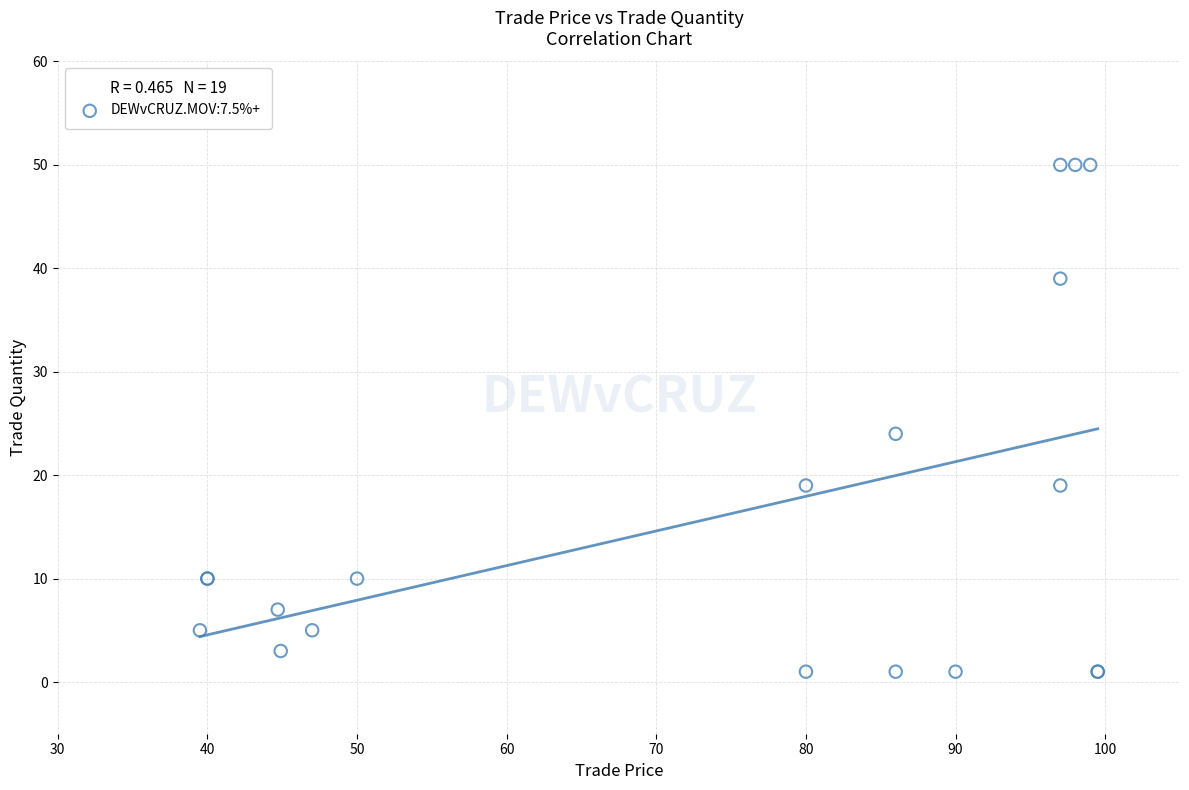

What Y value in the scatter plot is closest to 25?

24